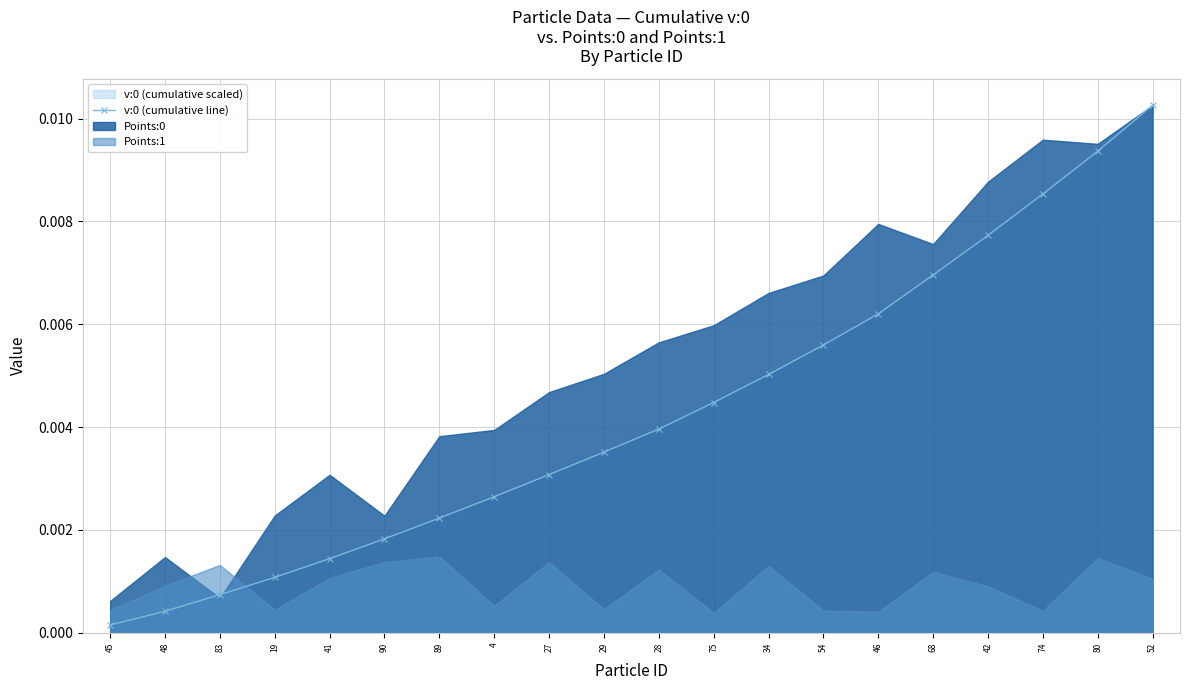

List the labels in order of value, smallest first.

45, 48, 83, 19, 41, 90, 89, 4, 27, 29, 28, 75, 34, 54, 46, 68, 42, 74, 80, 52